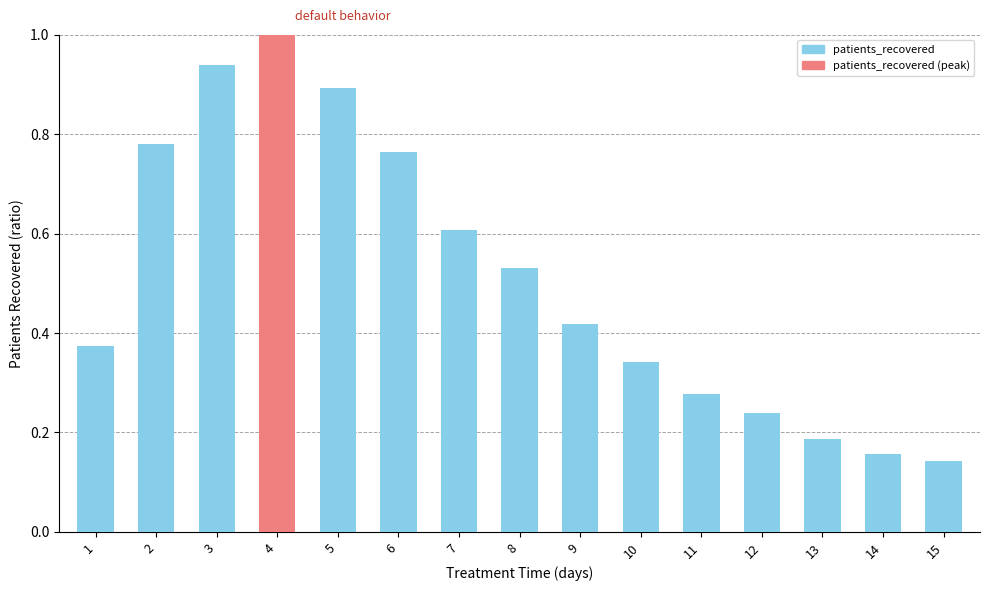

What is the sum of the values at 8 and 7?

1.1